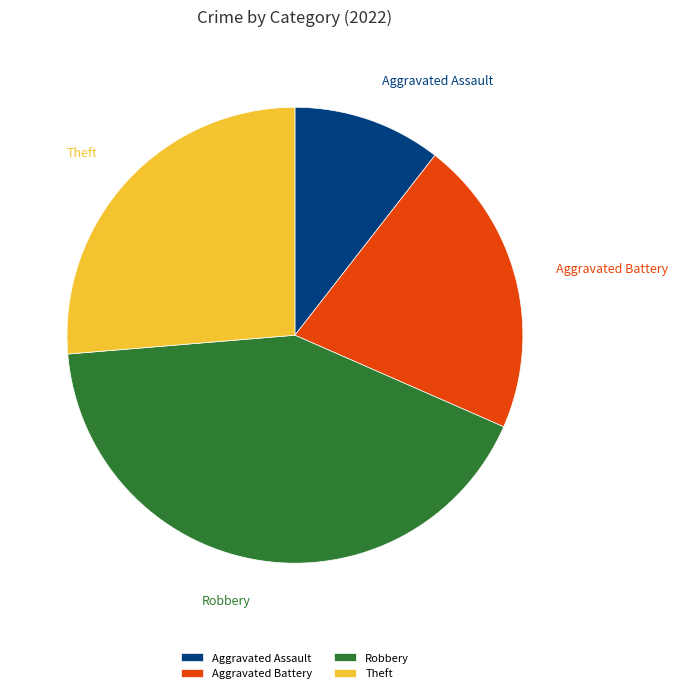

Which has a higher value, Aggravated Assault or Theft?

Theft